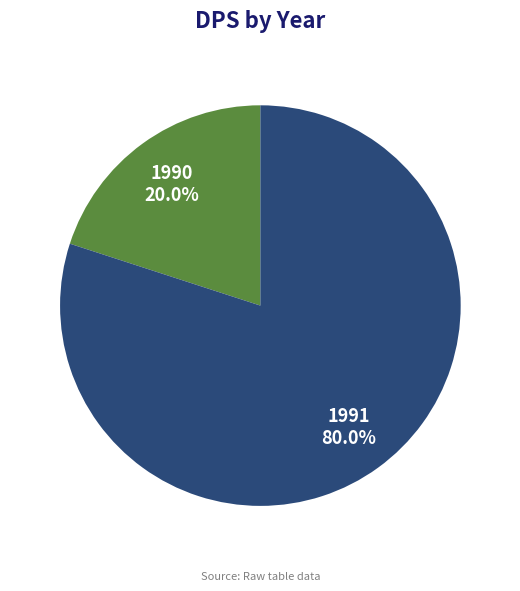

To the nearest percent, what is the combined percentage of 1991 and 1990?

100%